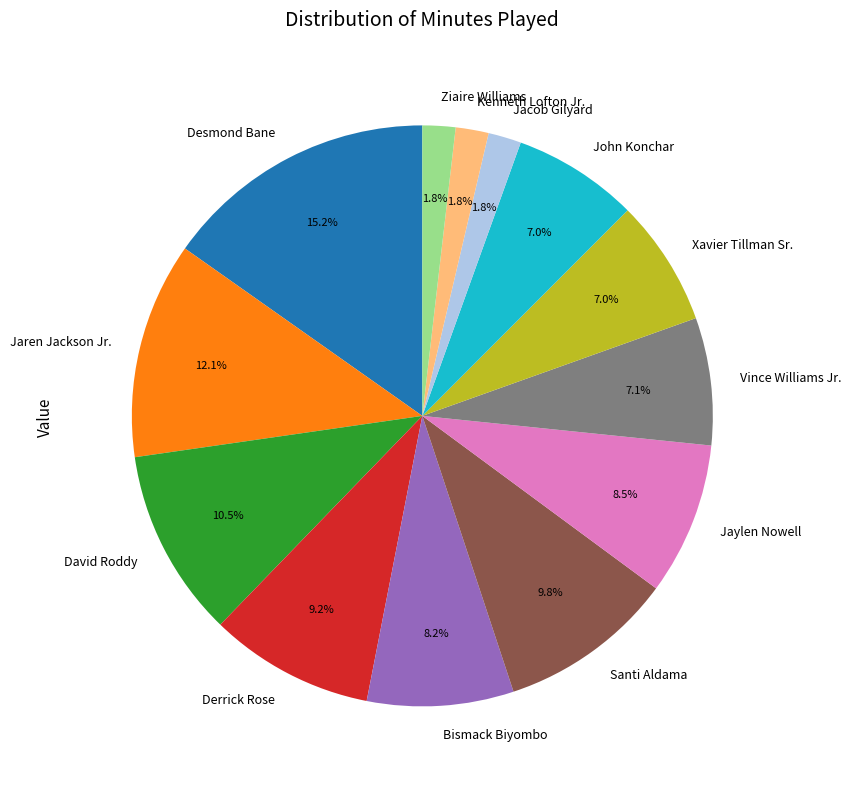

How many segments does this pie chart have?

13